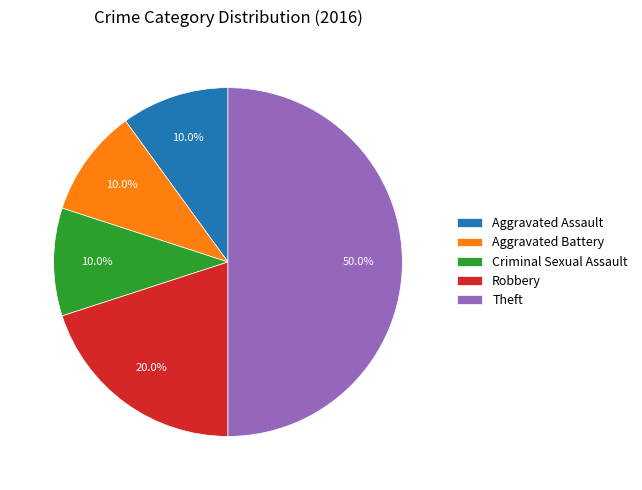

What is the largest slice in the pie chart?

Theft